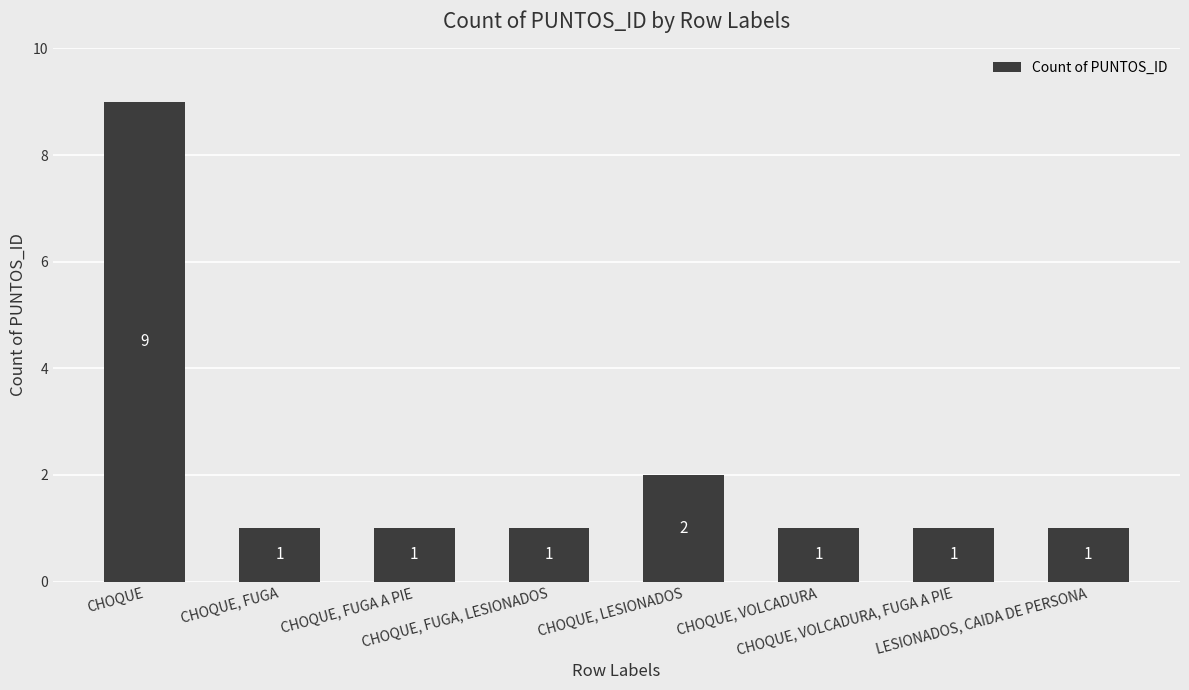

Reading left to right, extract all data points from this chart.

CHOQUE=9	CHOQUE, FUGA=1	CHOQUE, FUGA A PIE=1	CHOQUE, FUGA, LESIONADOS=1	CHOQUE, LESIONADOS=2	CHOQUE, VOLCADURA=1	CHOQUE, VOLCADURA, FUGA A PIE=1	LESIONADOS, CAIDA DE PERSONA=1